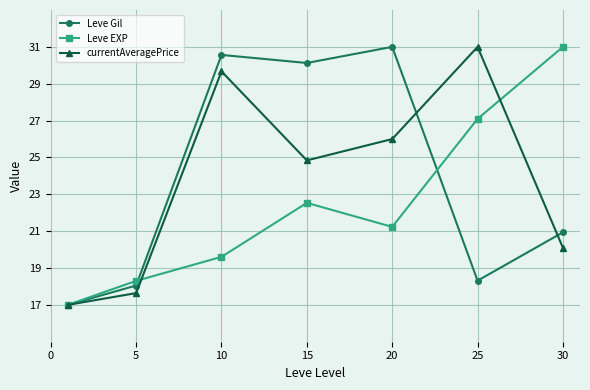

Count the number of categories in the chart.

7